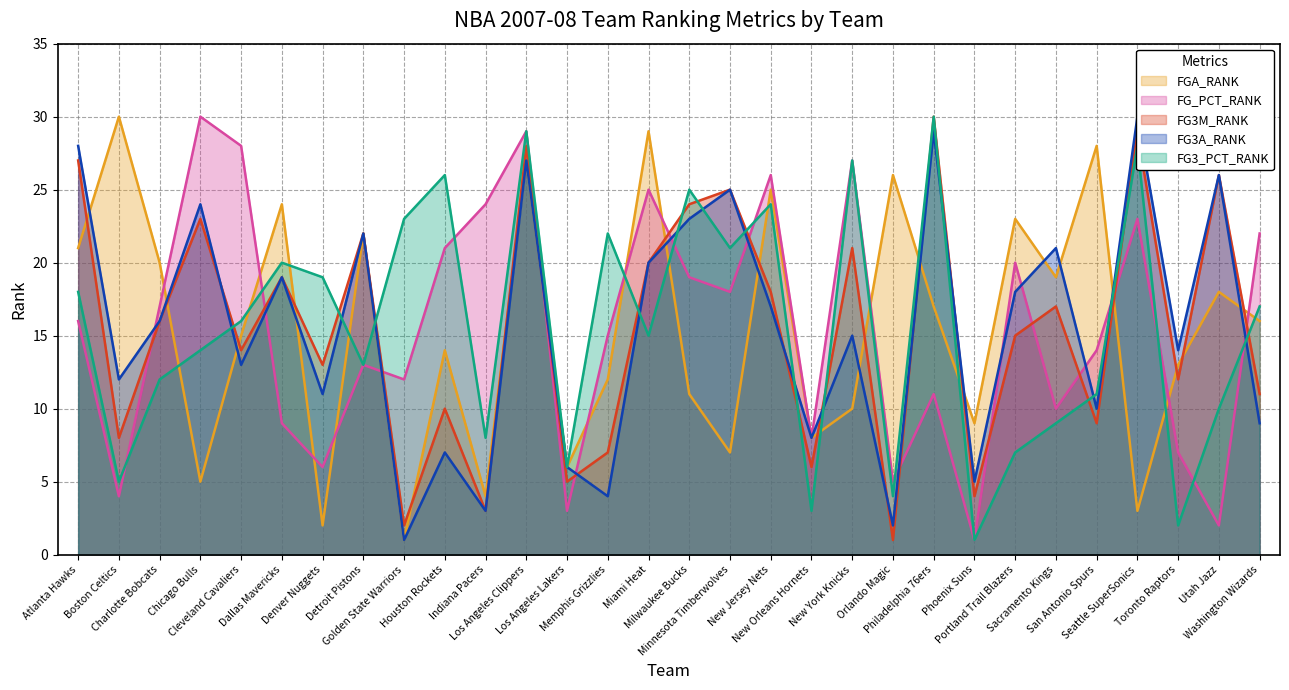

Is it true that FG_PCT_RANK equals 5 at Minnesota Timberwolves?

False